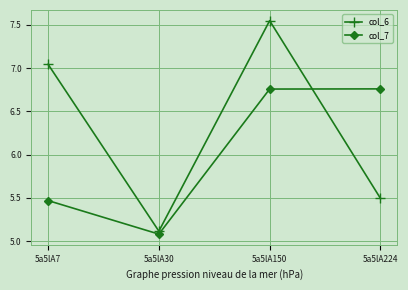

True or false: col_7 has more than 2 points higher than both neighbors.

False